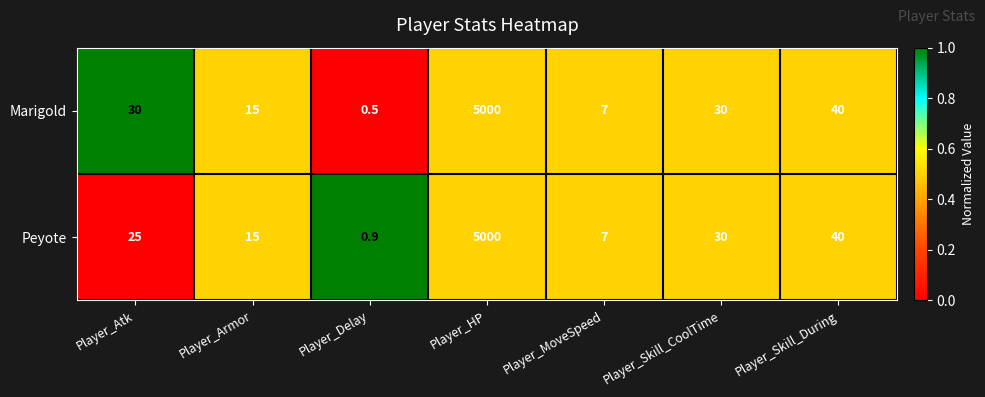

True or false: Marigold has a value of 24.2 at Player_Armor.

False